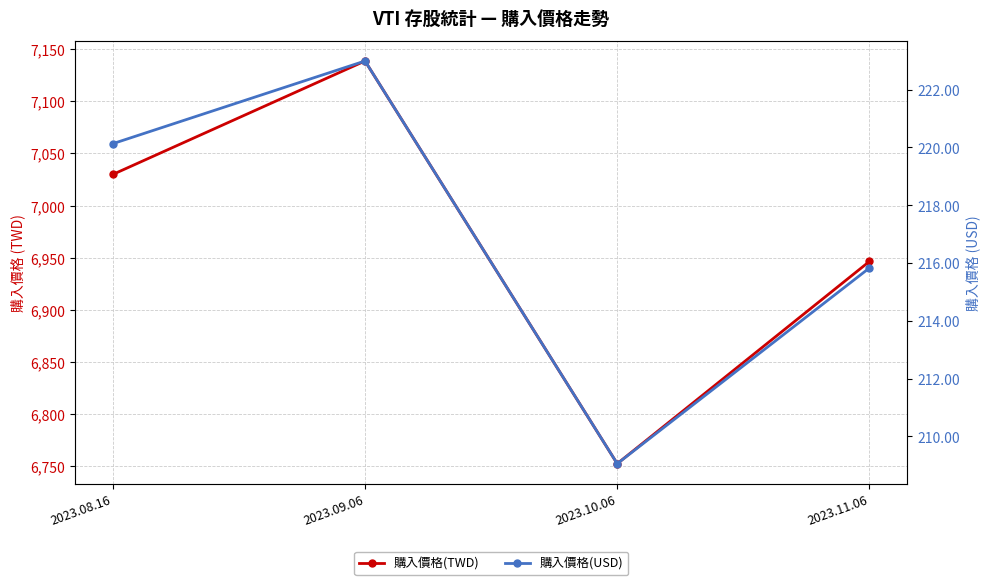

What are all the series names shown in the legend?

購入價格(TWD), 購入價格(USD)